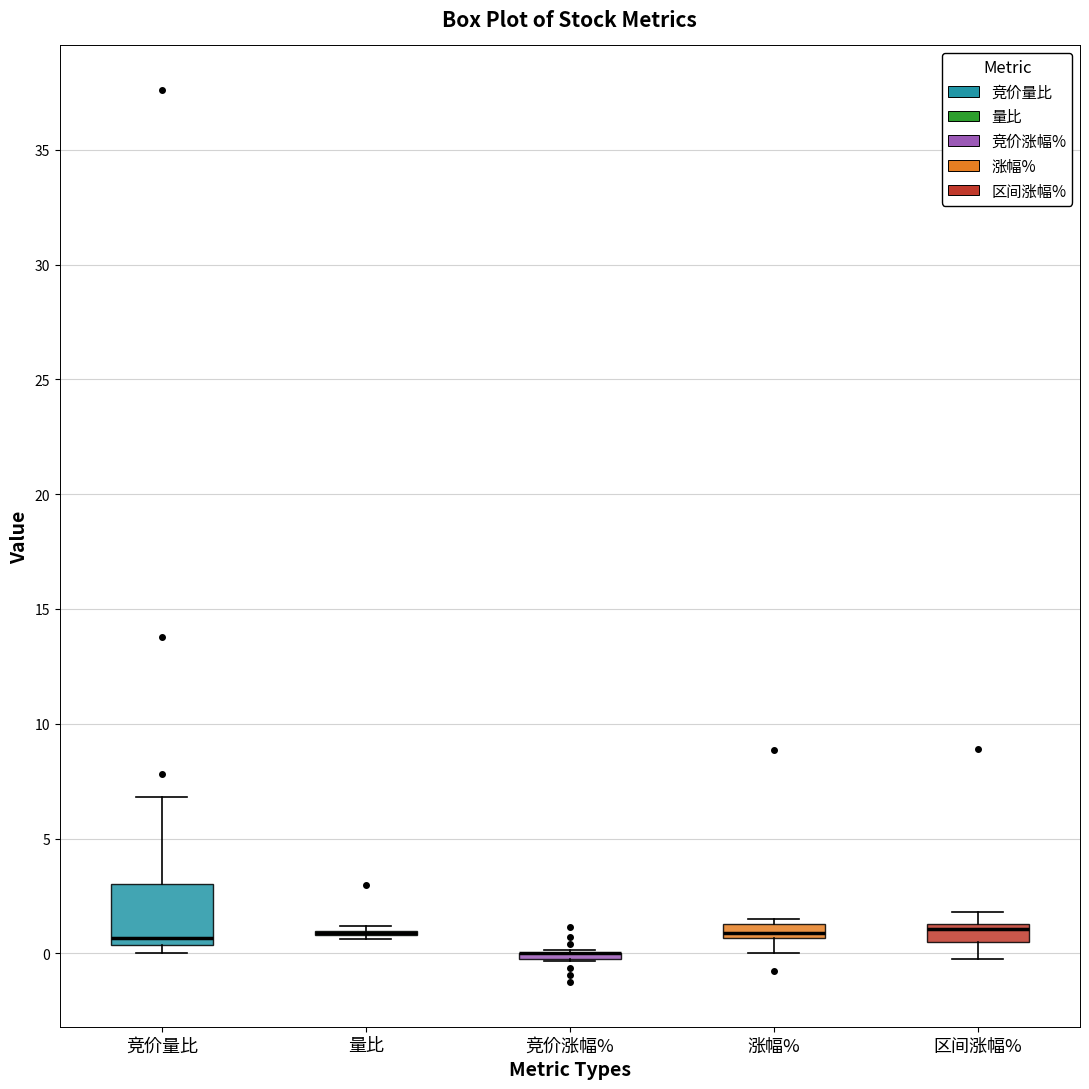

Where does the upper whisker of the box for 竞价量比 end on the y-axis? The values are not printed on the chart, so give them approximately, as read against the axis.

7.0